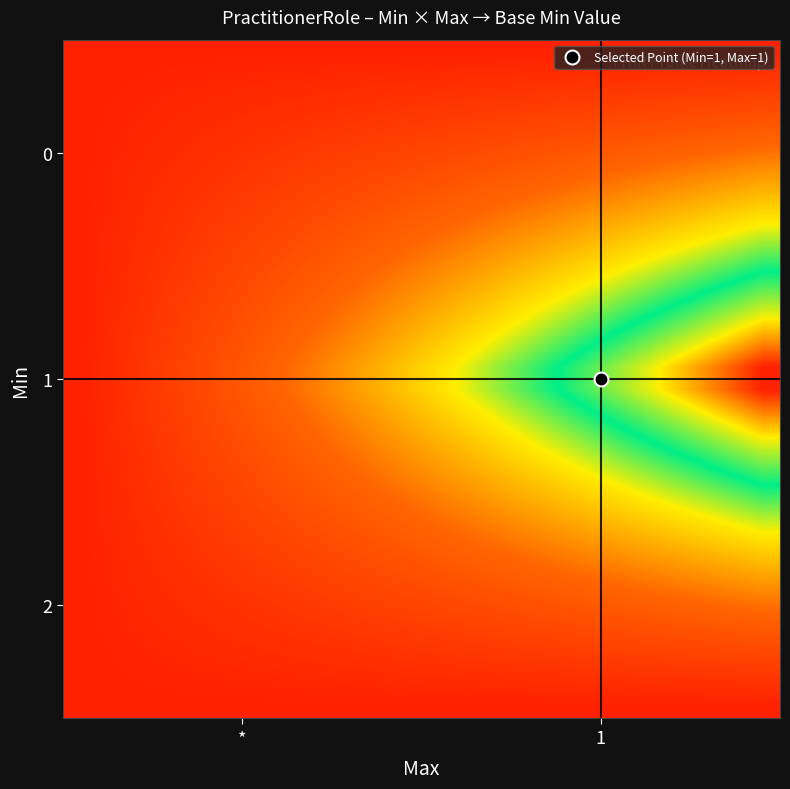

What is the greatest value displayed?

0.6